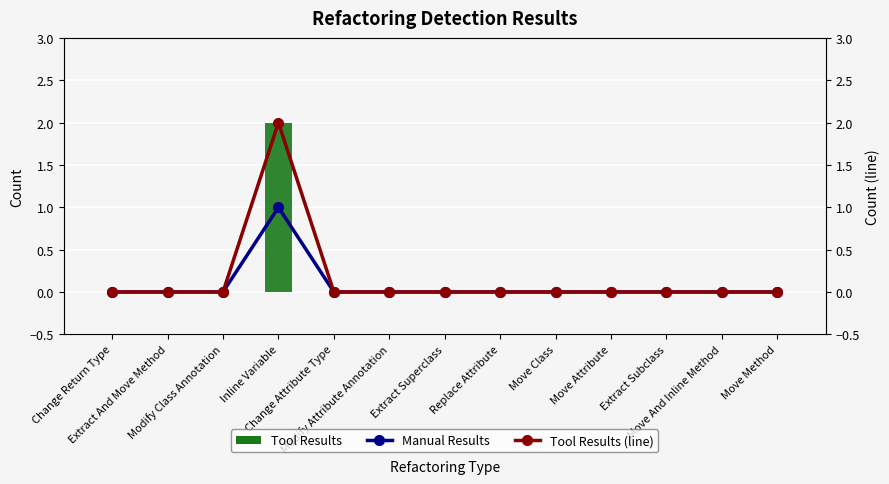

How many groups of bars are there?

13